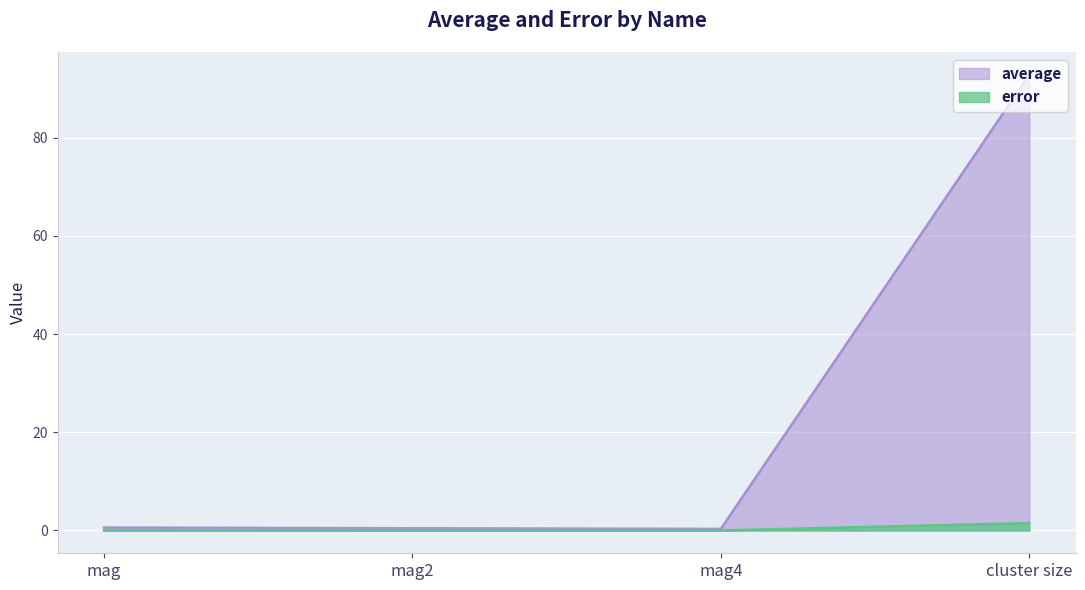

What are all the series names shown in the legend?

average, error